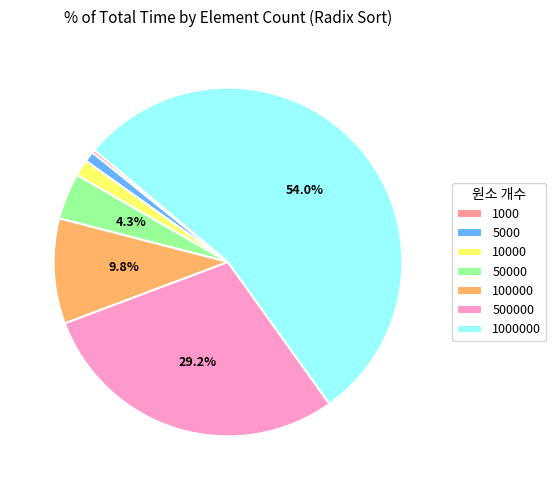

Approximately how many times larger is the value at 100000 compared to 1000?

31.9